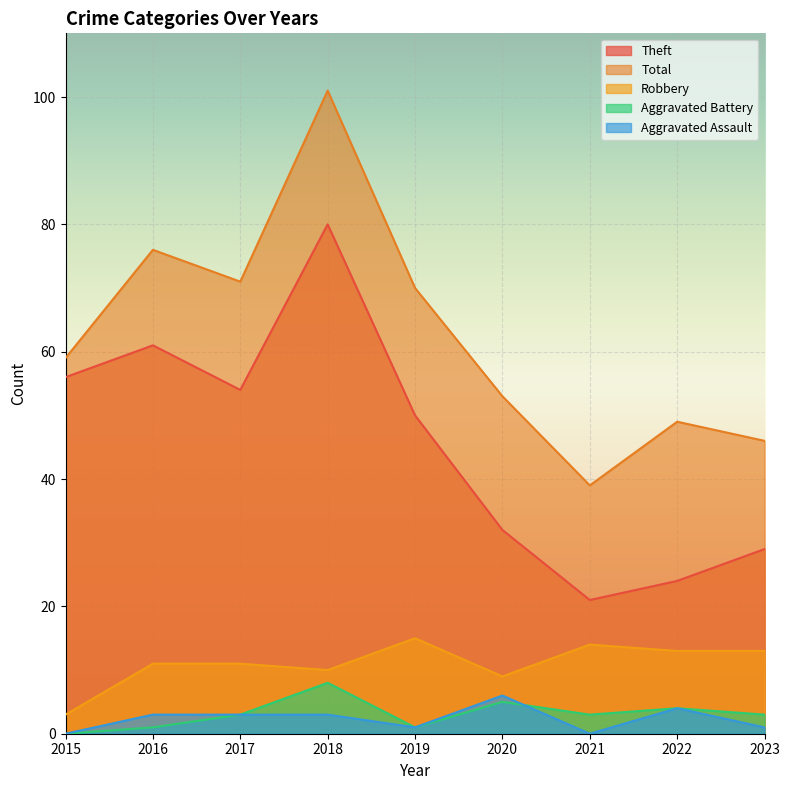

Which category has the lowest value in the Total series?

2021